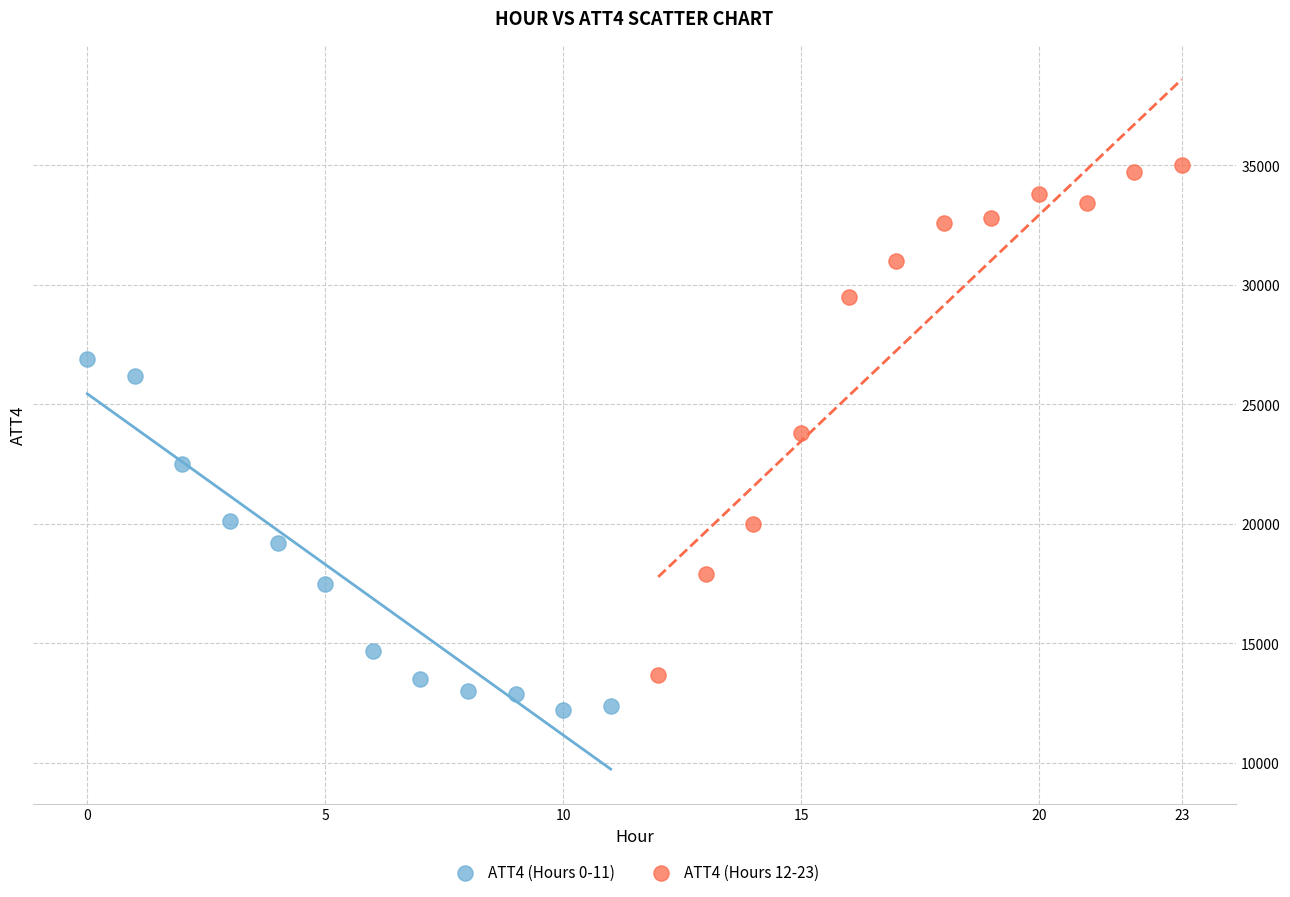

Which series reaches the maximum Y coordinate?

ATT4 (Hours 12-23)